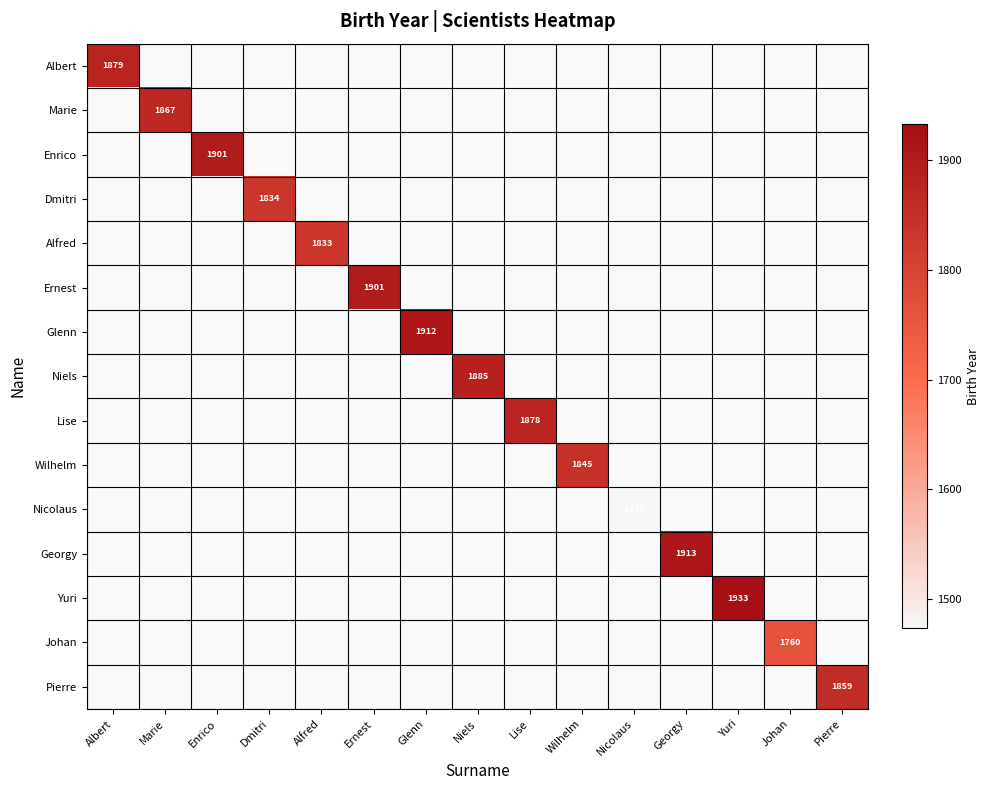

True or false: Lise has a value of 2751 at Lise.

False